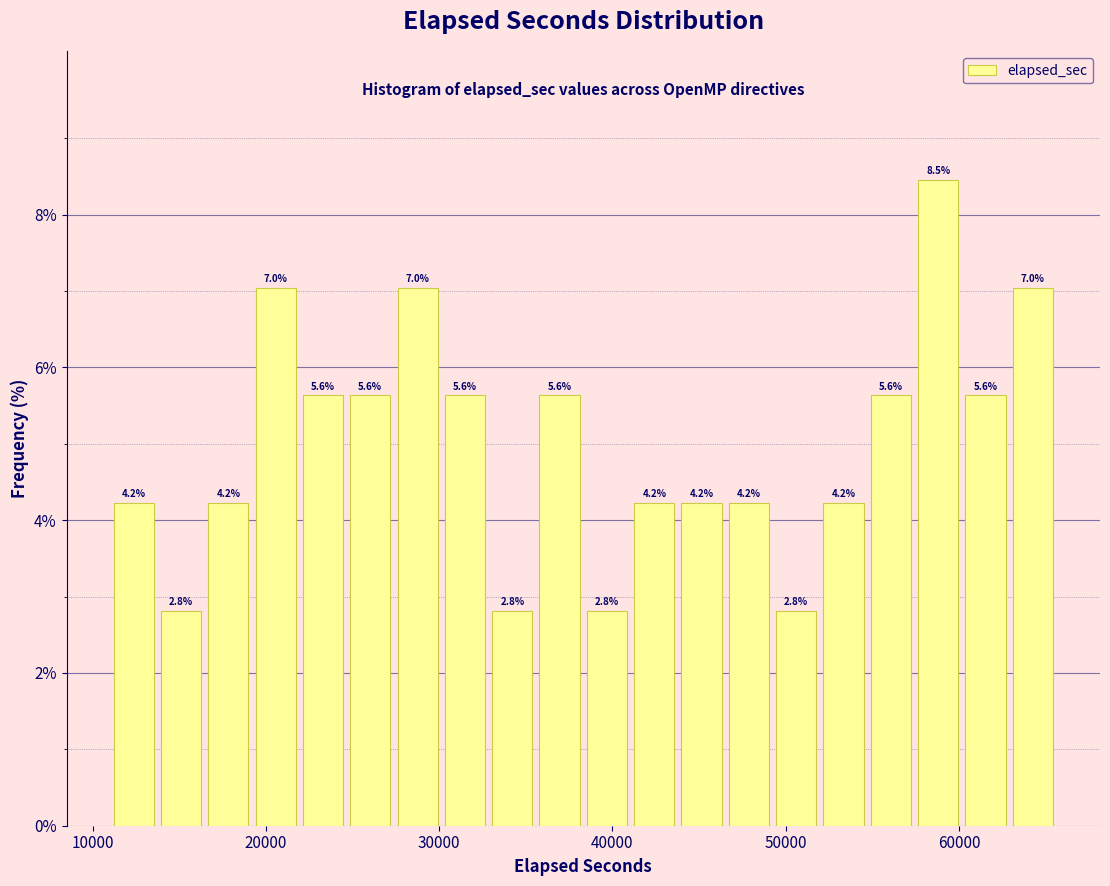

Read against the x-axis, roughly where is the centre of the tallest bar?

59000